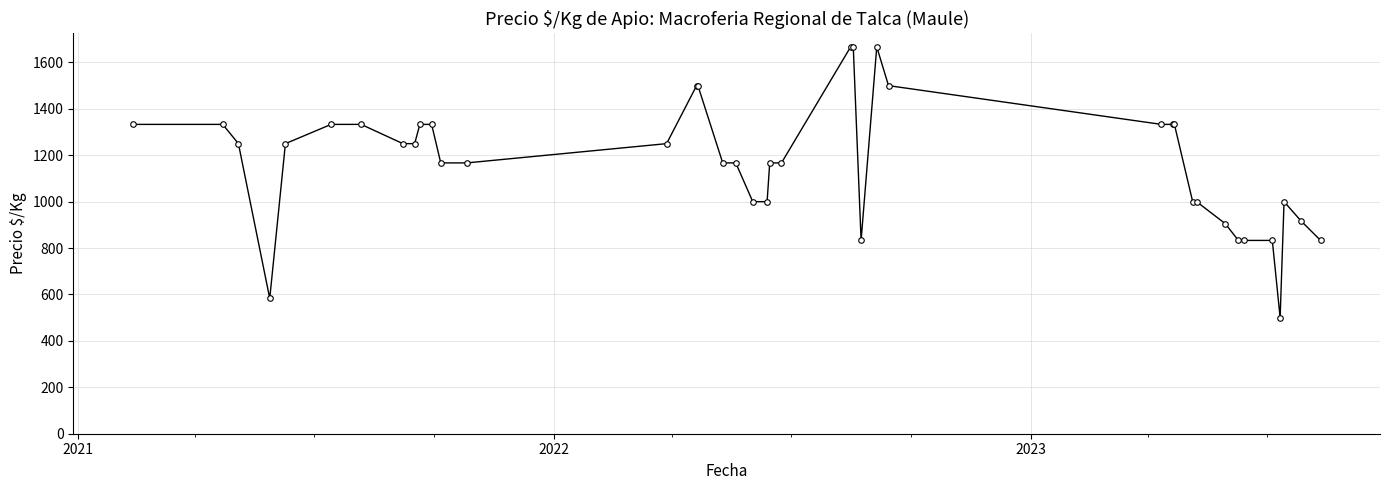

What is the value of the 16th point from the left?

1500